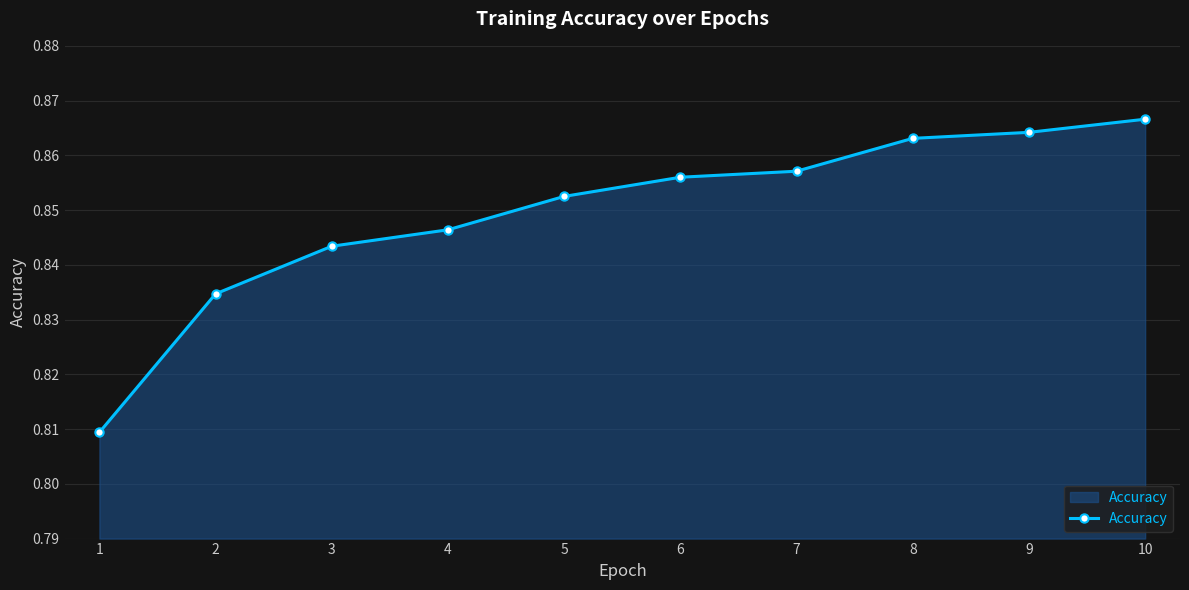

Is it true that the value at 4 is 0.5?

False